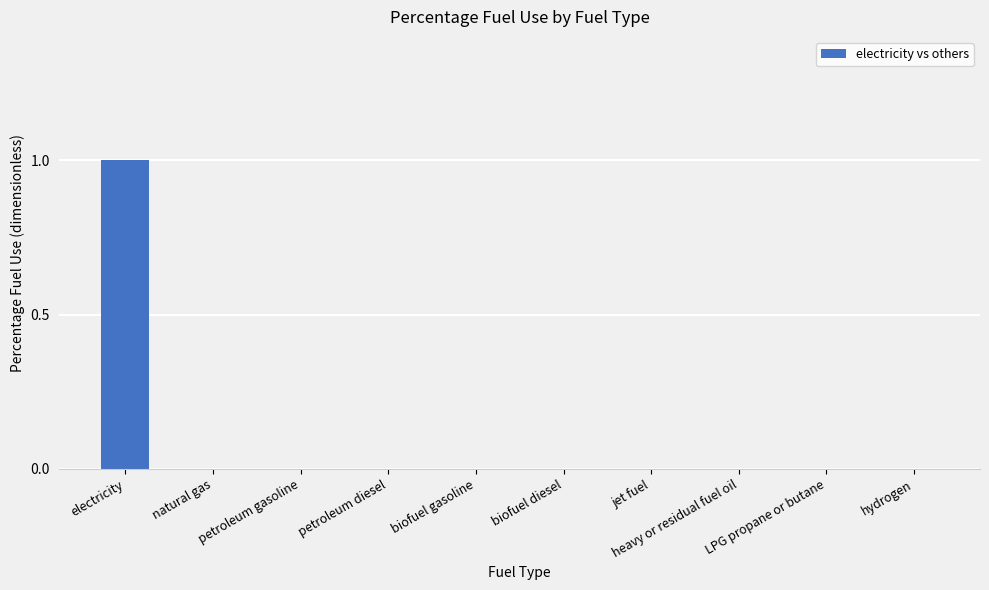

How many values are between 0 and 1?

10